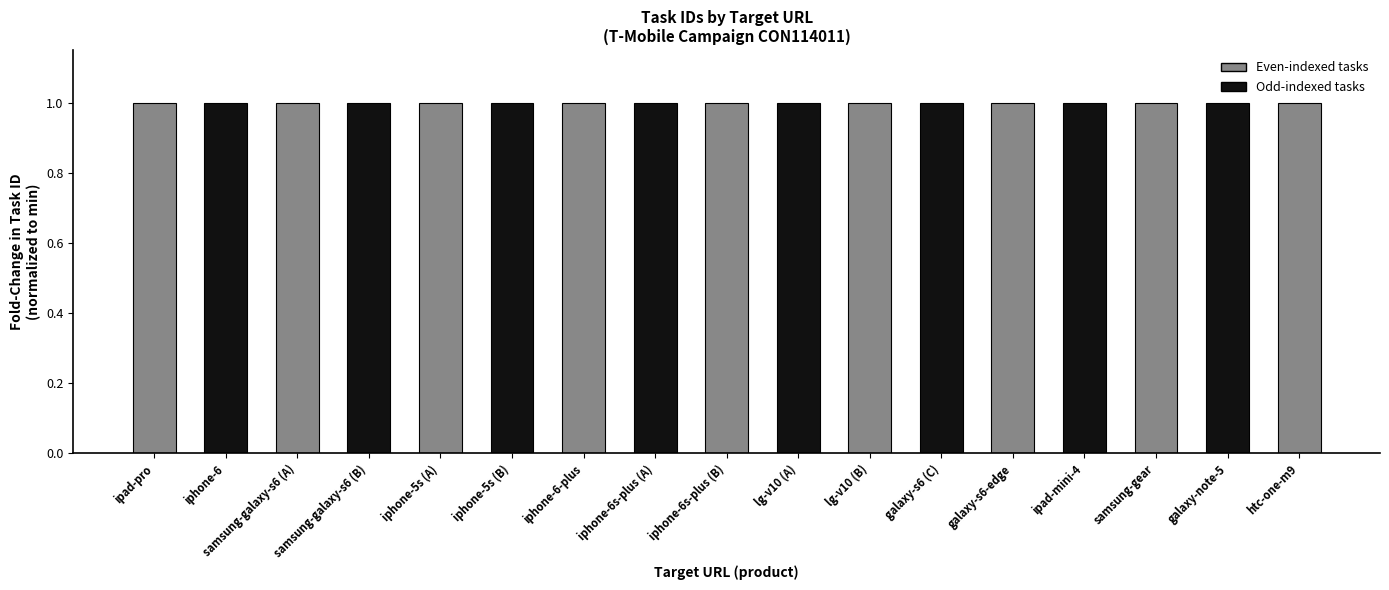

What position from the right is samsung-galaxy-s6 (A)?

15